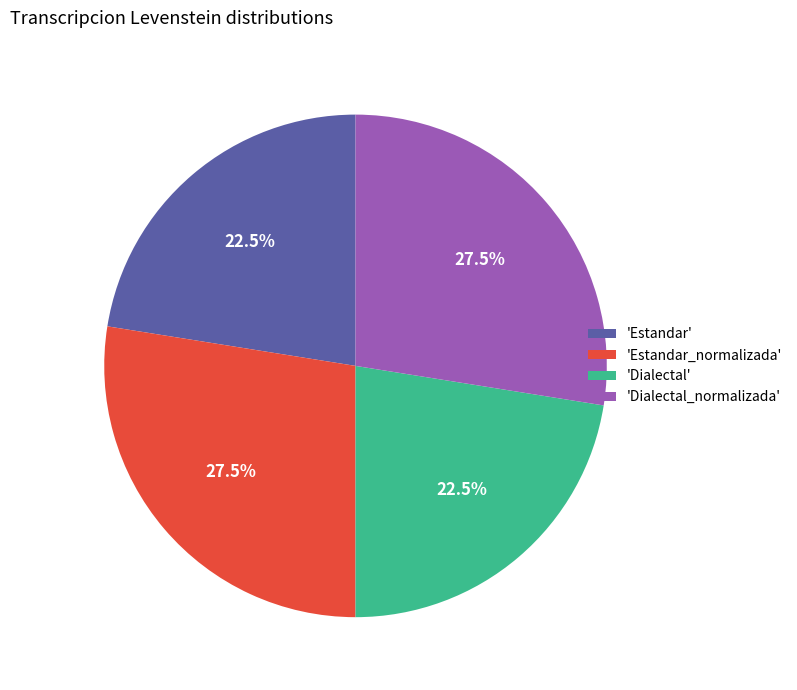

How many segments does this pie chart have?

4